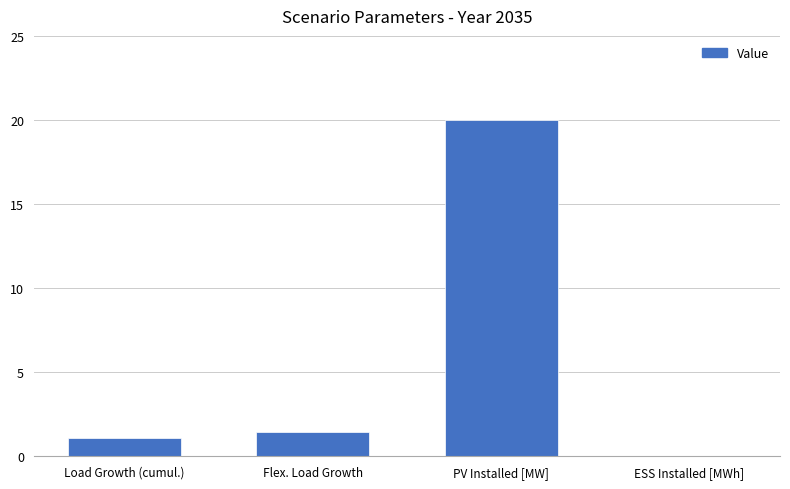

True or false: the data shows 1.4 at Flex. Load Growth.

True